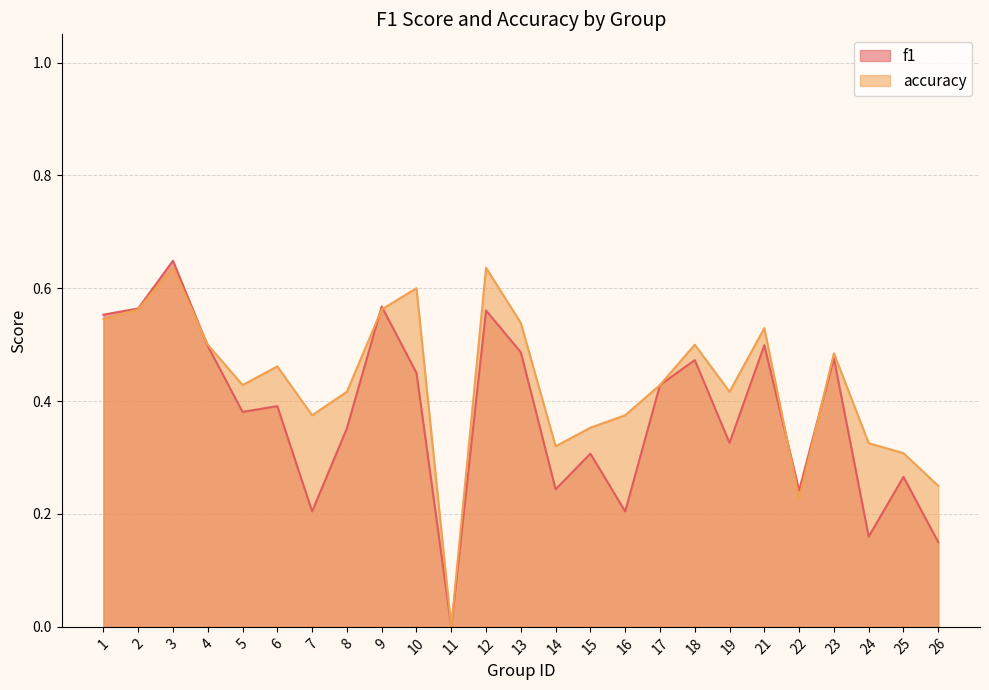

Reading left to right, list all the values displayed in this chart.

f1: 0.6	0.6	0.6	0.5	0.4	0.4	0.2	0.4	0.6	0.5	0.0	0.6	0.5	0.2	0.3	0.2	0.4	0.5	0.3	0.5	0.2	0.5	0.2	0.3	0.2
accuracy: 0.5	0.6	0.6	0.5	0.4	0.5	0.4	0.4	0.6	0.6	0.0	0.6	0.5	0.3	0.4	0.4	0.4	0.5	0.4	0.5	0.2	0.5	0.3	0.3	0.2